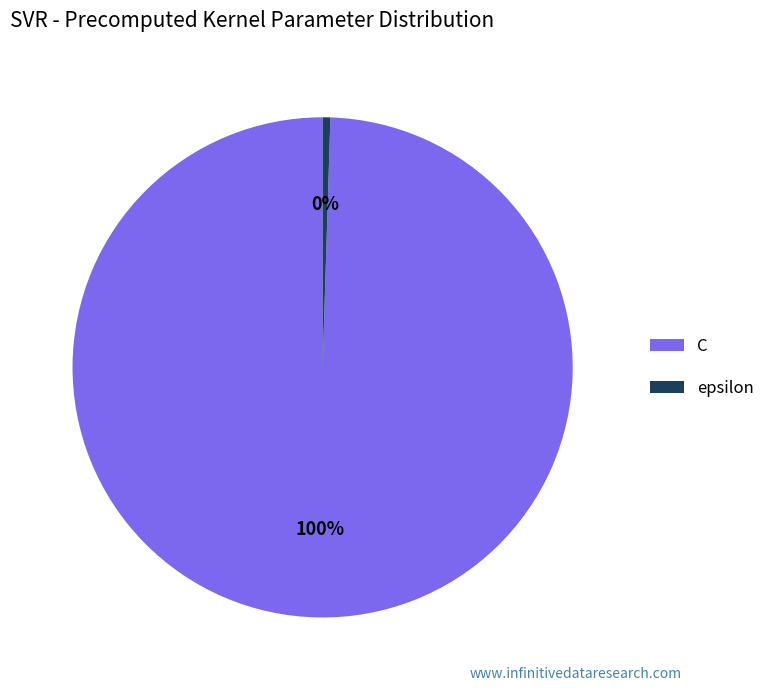

Does any single category account for the majority?

Yes